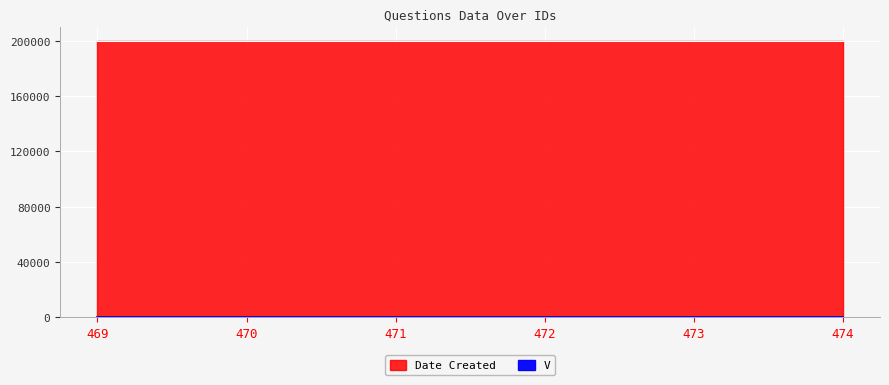

Reading right to left, what are all the values shown in this chart?

V: 474=1	473=1	472=1	471=1	470=1	469=1
Date Created: 474=200504	473=200504	472=200504	471=200504	470=200504	469=200504